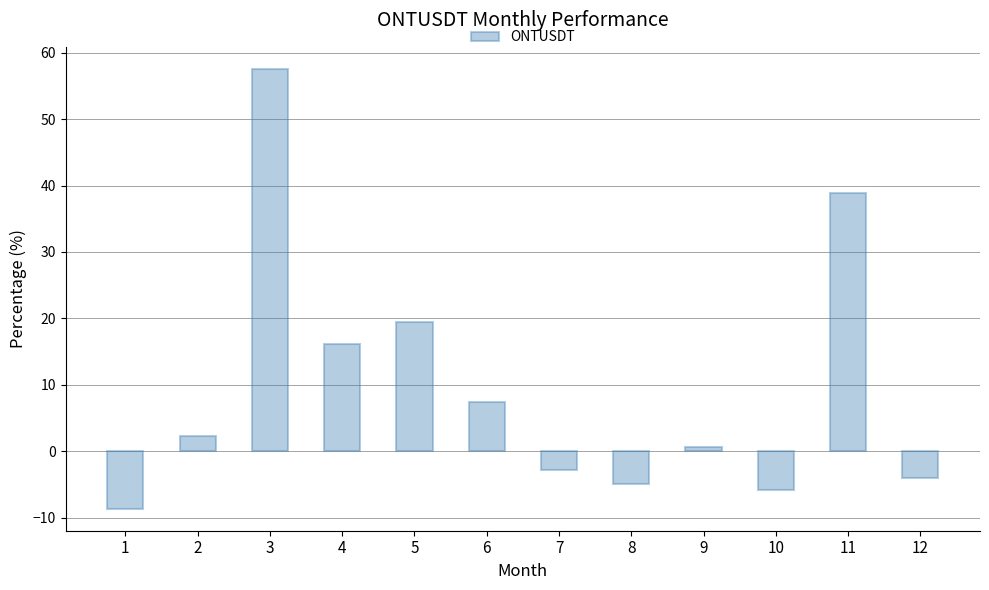

Reading left to right, list all the values displayed in this chart.

-8.7	2.2	57.6	16.1	19.5	7.4	-2.8	-5.0	0.6	-5.9	38.9	-4.0